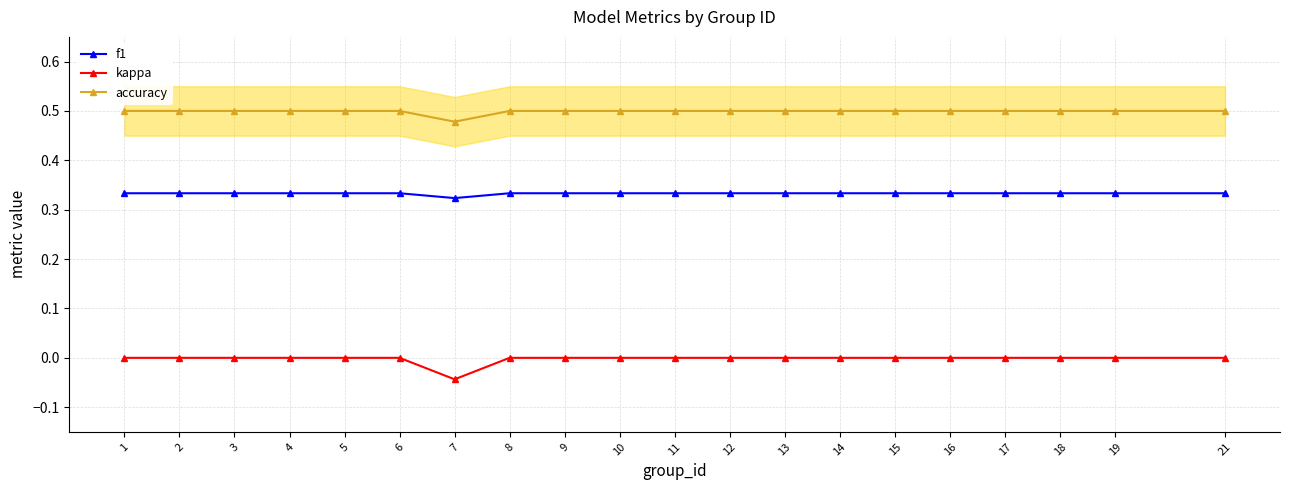

Which series has the widest spread of values?

kappa